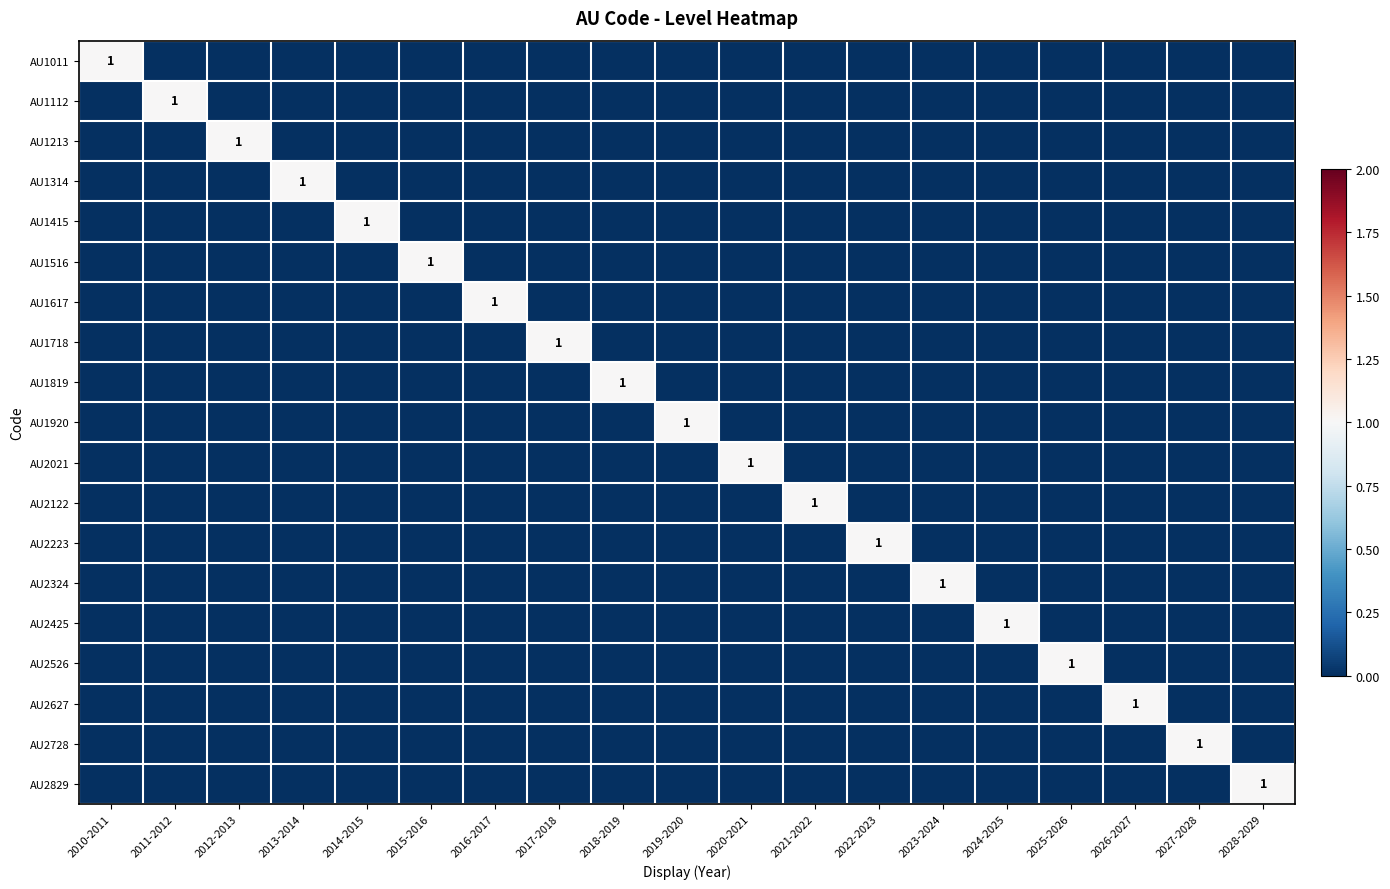

Count the number of data series in this chart.

19